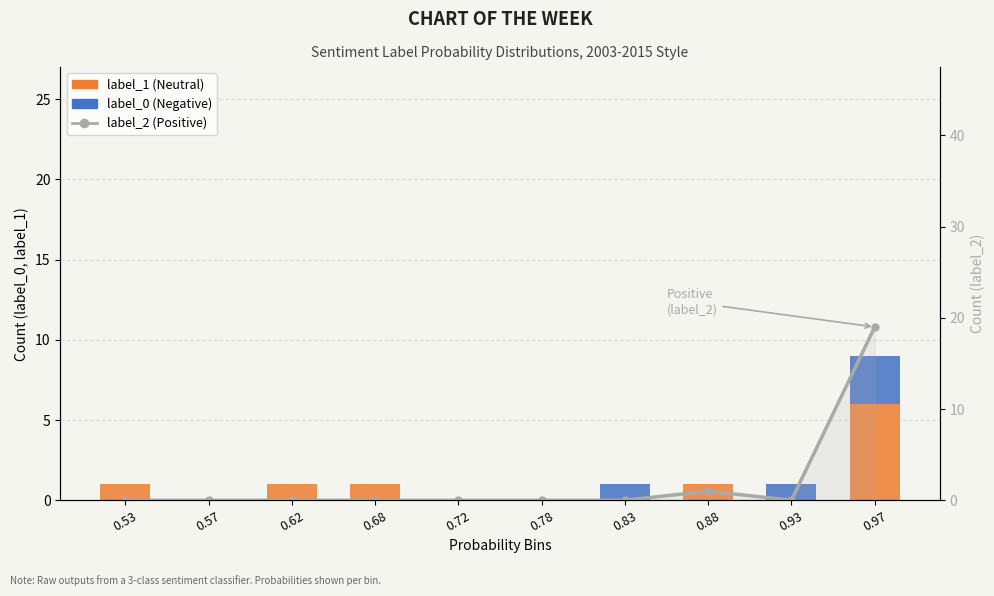

What is the difference between the maximum and minimum values in the label_2 (Positive) series?

19